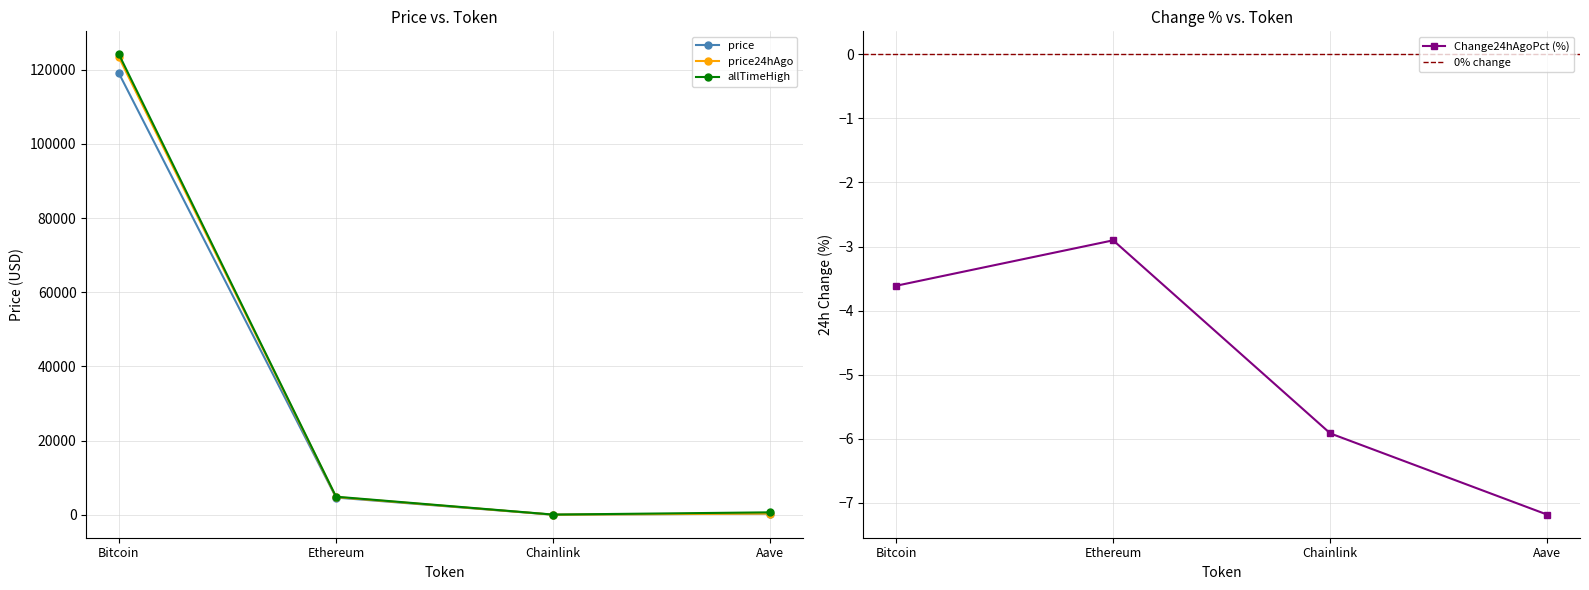

True or false: price has more than 1 interior local peaks.

False